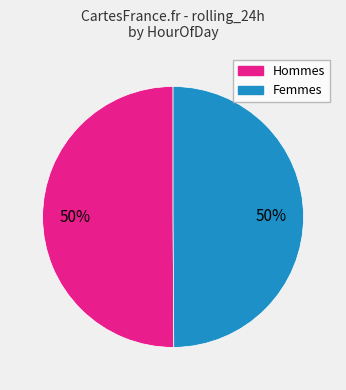

To the nearest percent, what is the average slice percentage?

50%